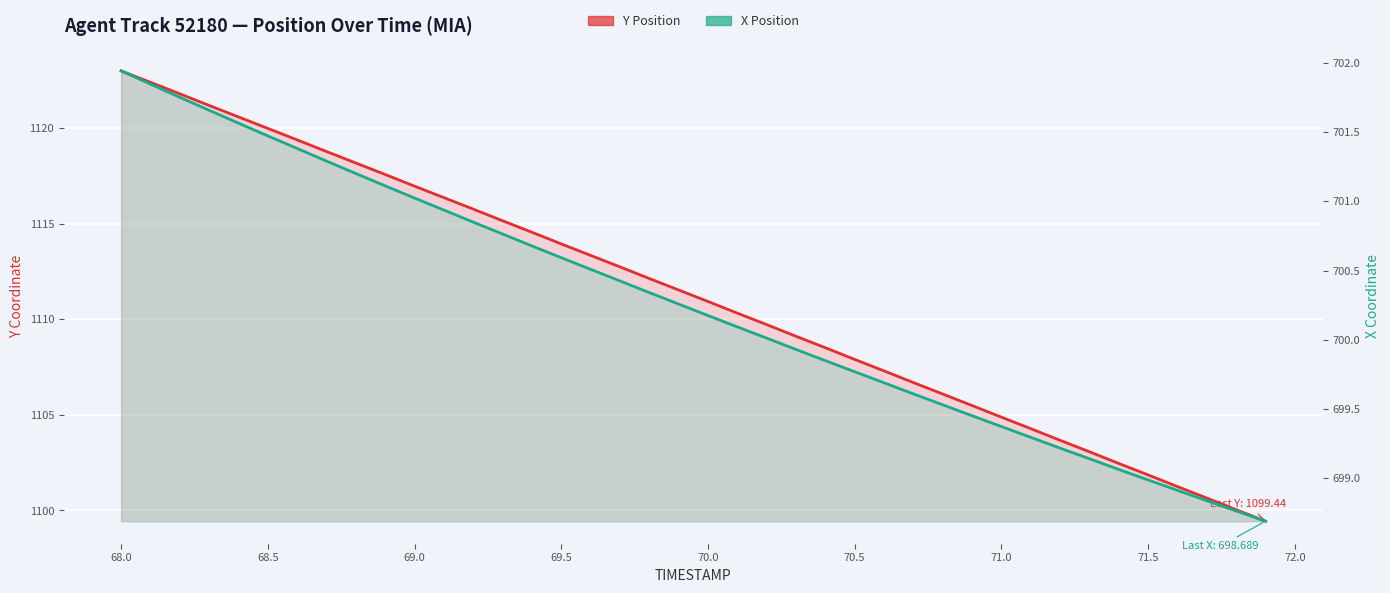

What is the minimum value for Y Position?

1099.4